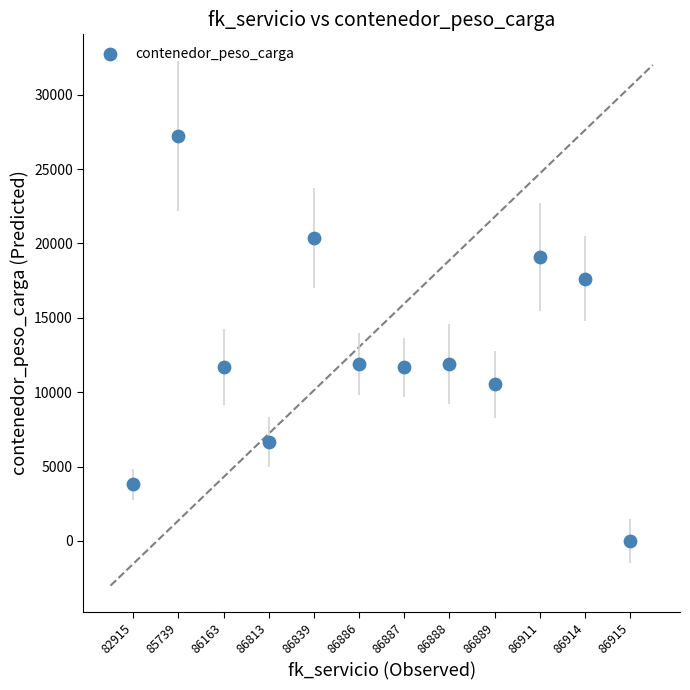

What is the range of Y values (max minus min)?

27244